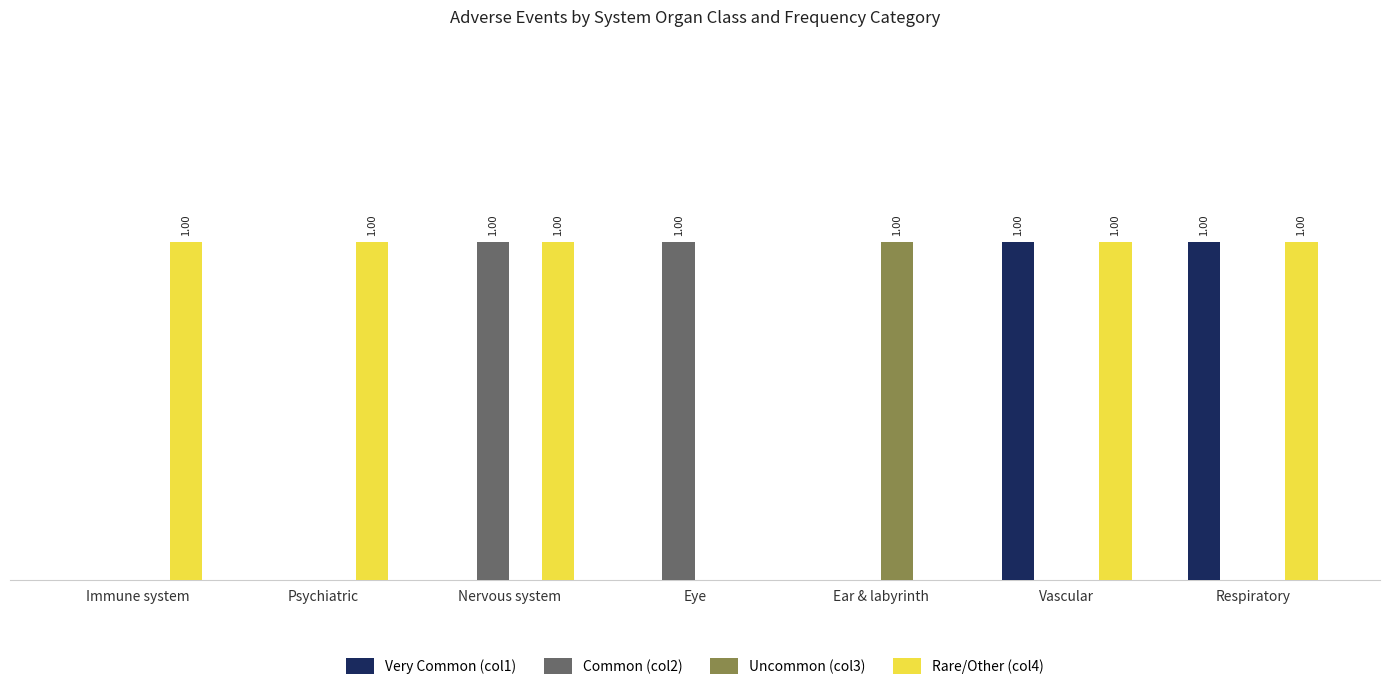

Is it true that Very Common (col1) equals 0 at Eye?

True